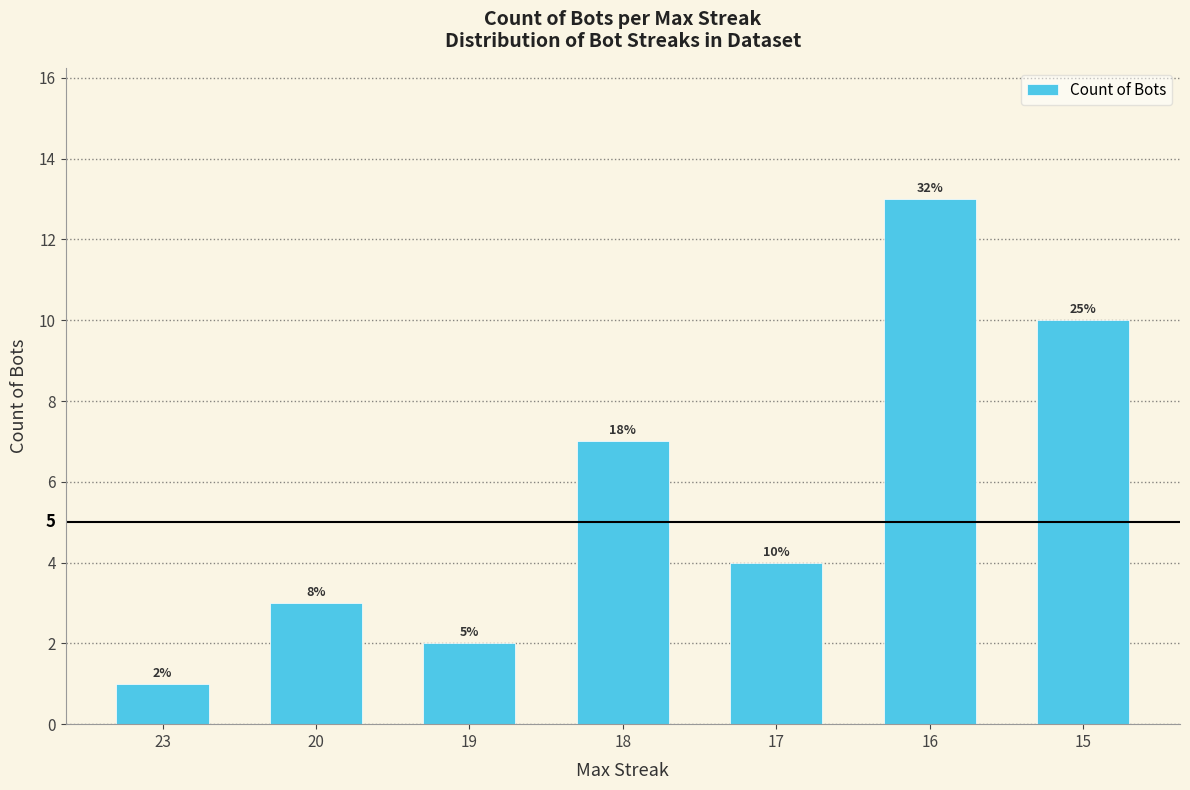

Are the bars horizontal?

No